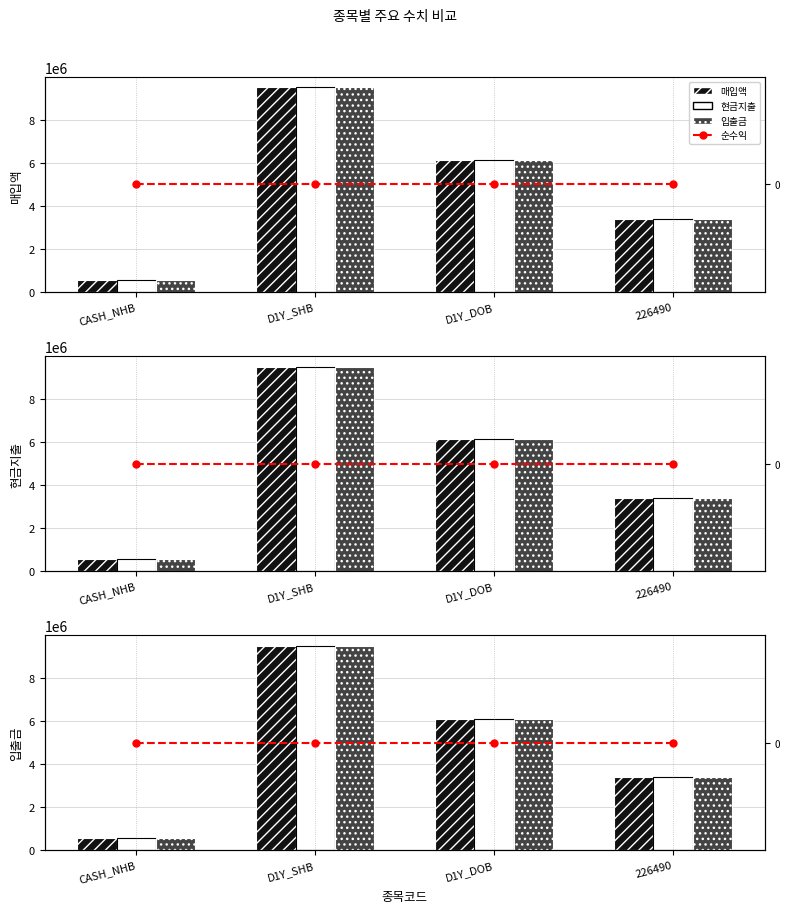

The value of 입출금 at D1Y_DOB is 6123103. True or false?

True